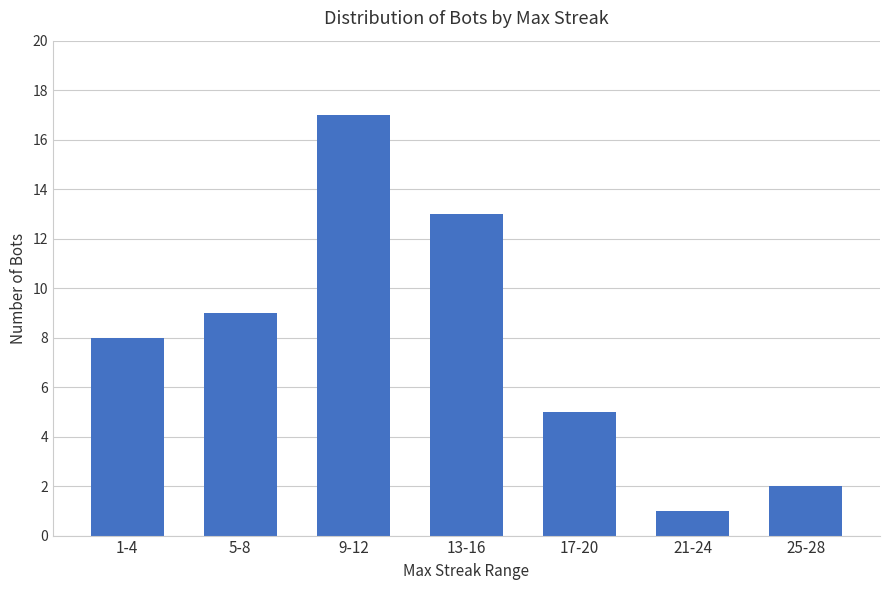

Which category has the highest value across all series?

9-12